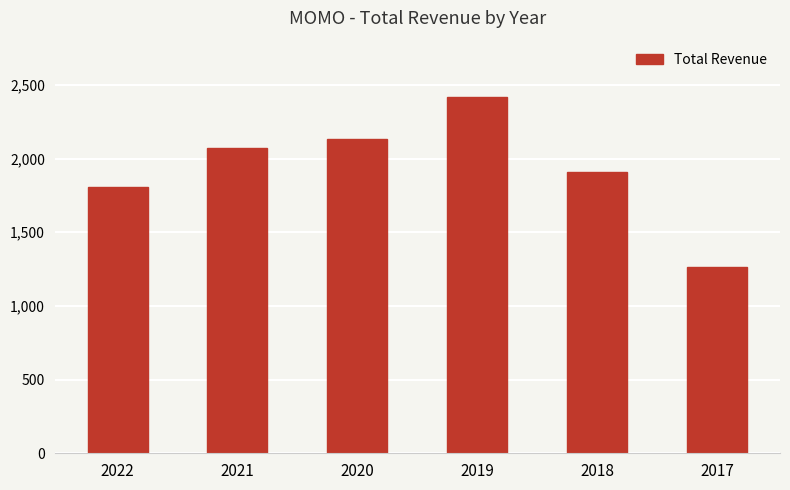

What value does the data have at 2017, to the nearest 10?

1263200